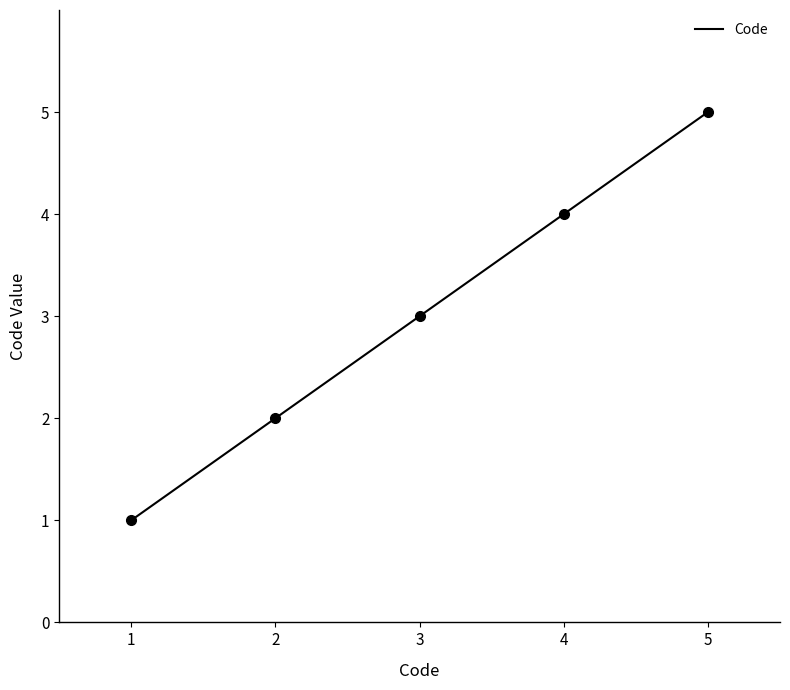

What is the minimum value for Code?

1.0